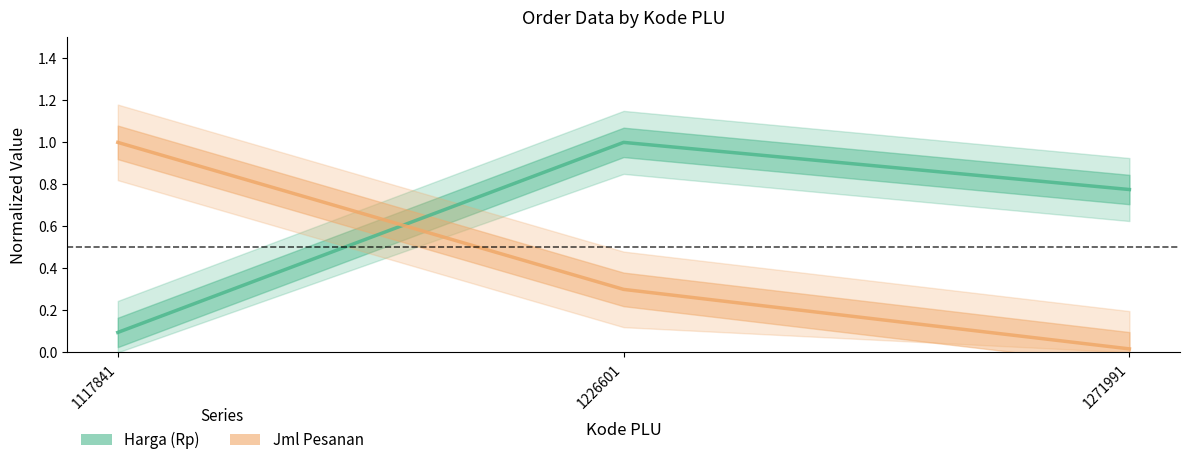

What is the spread (max minus min) of values at 1117841?

0.9